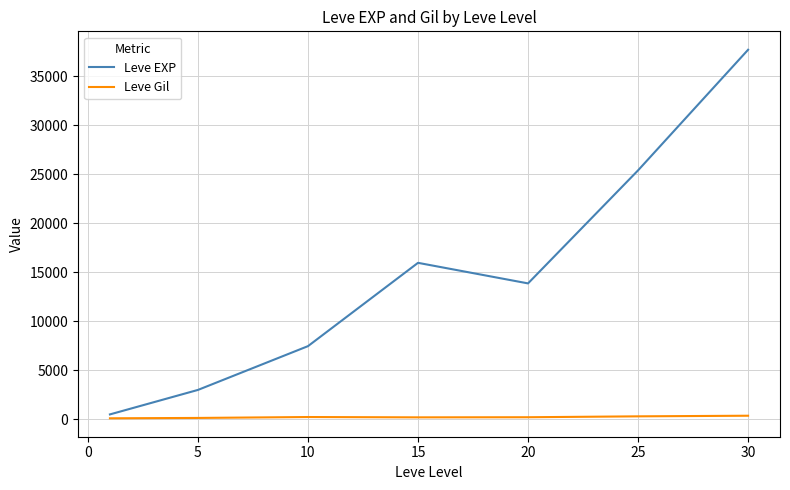

Which series has the widest spread of values?

Leve EXP